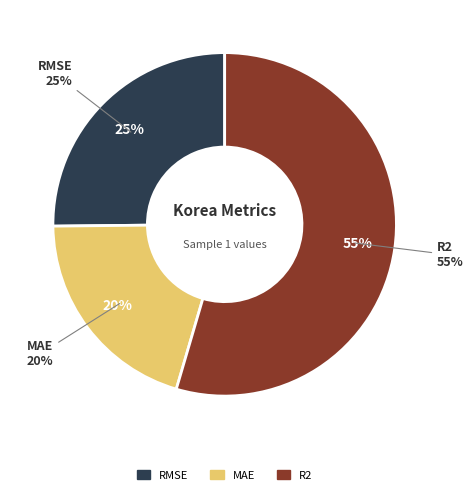

Combined, what portion of the pie is R2 and MAE?

74.8%